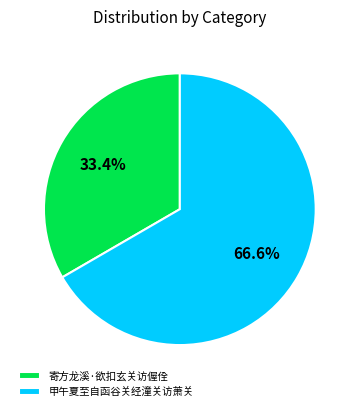

The 寄方龙溪·欲扣玄关访偓佺 slice represents 33% of the pie. True or false?

True